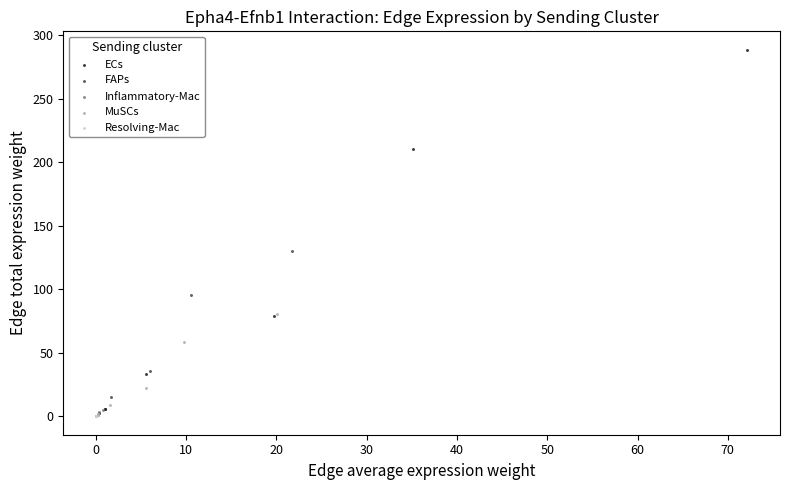

Which series has the largest Y range (max minus min)?

ECs